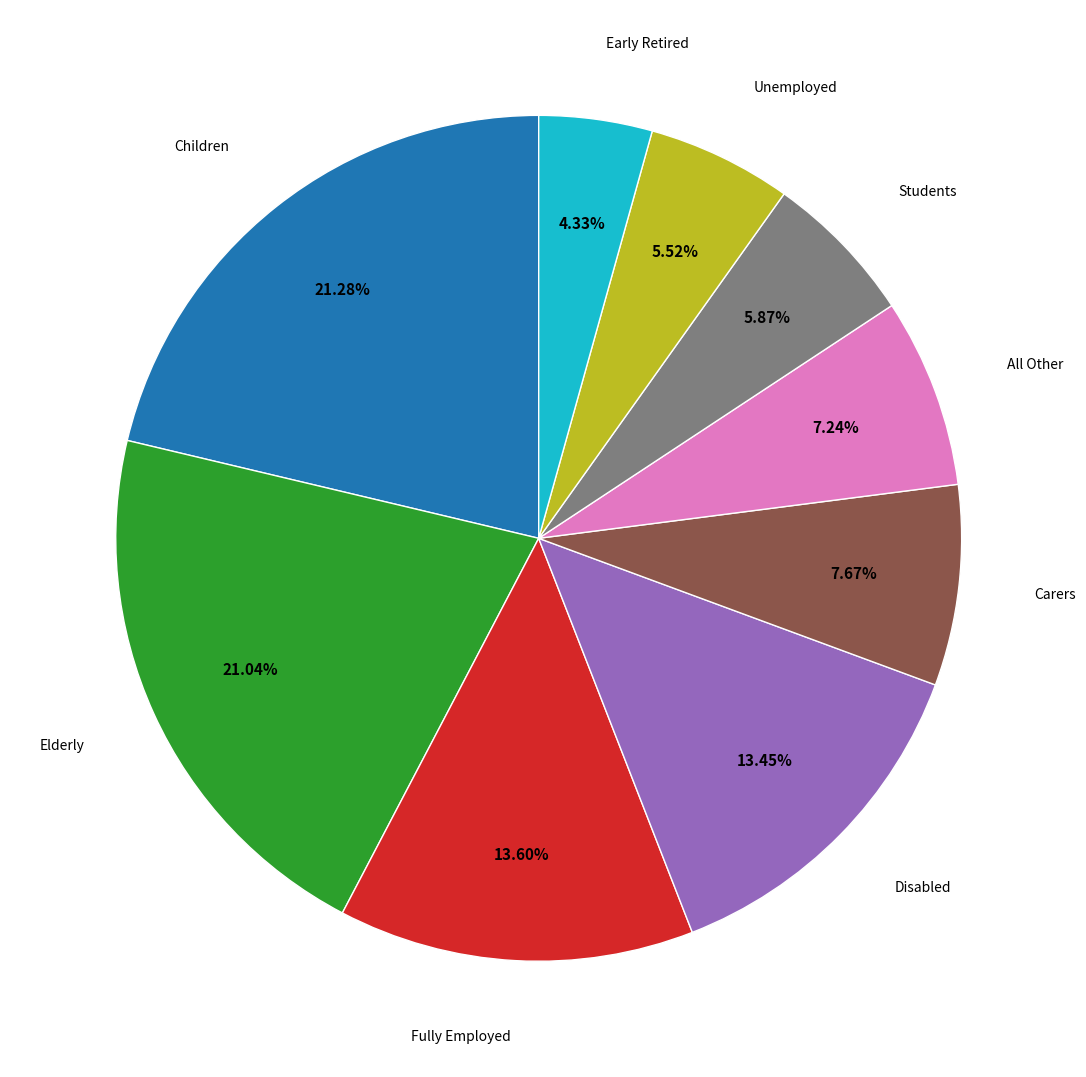

Does Disabled represent more than half of the total?

No